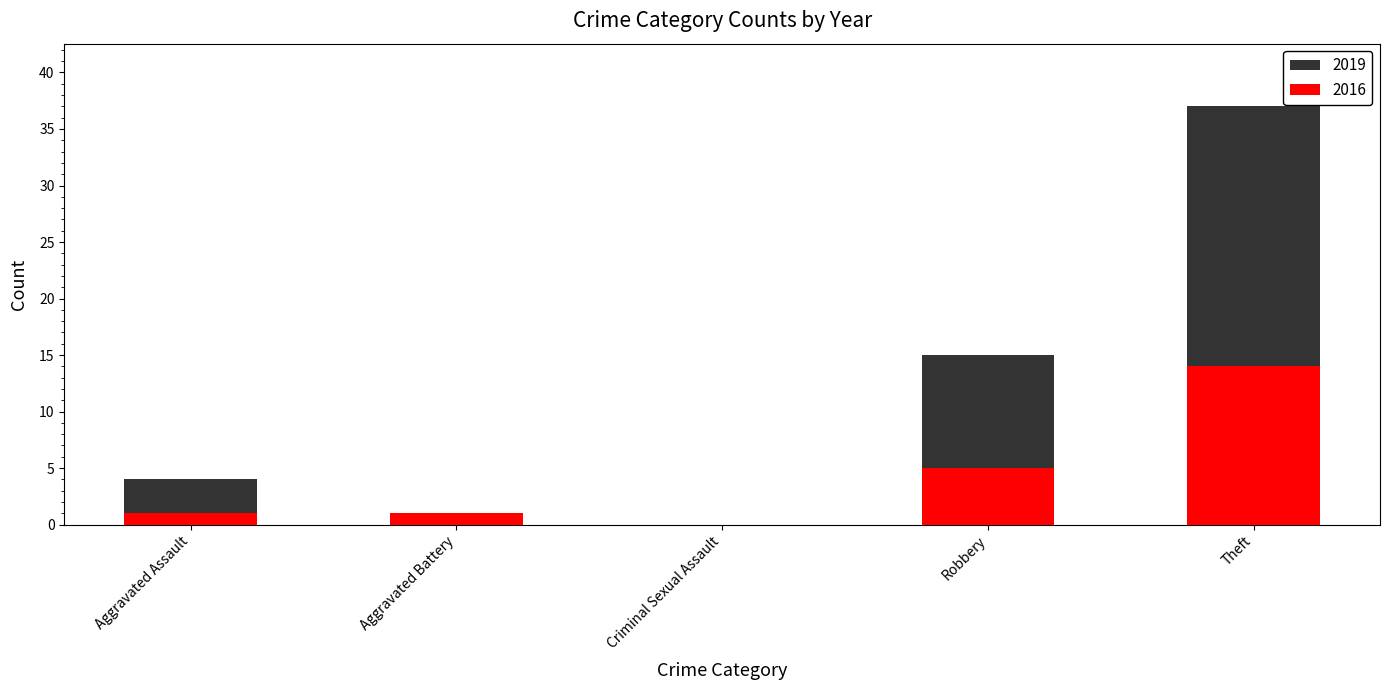

Reading left to right, what are all the values shown in this chart?

4	1	0	15	37